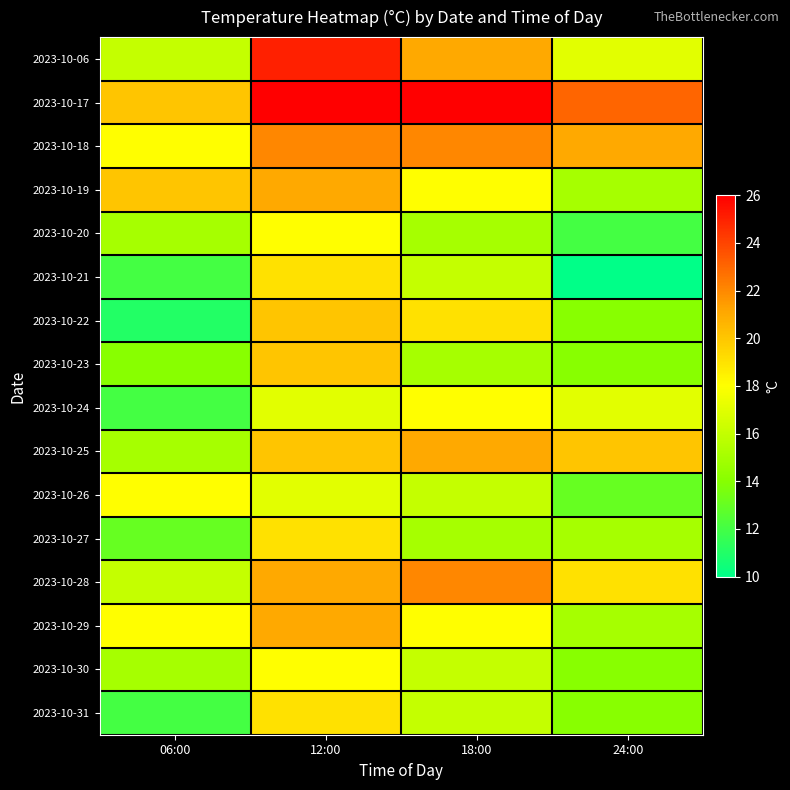

List the series in order of their peak value, lowest first.

2023-10-20, 2023-10-24, 2023-10-26, 2023-10-30, 2023-10-21, 2023-10-27, 2023-10-31, 2023-10-22, 2023-10-23, 2023-10-19, 2023-10-25, 2023-10-29, 2023-10-18, 2023-10-28, 2023-10-06, 2023-10-17